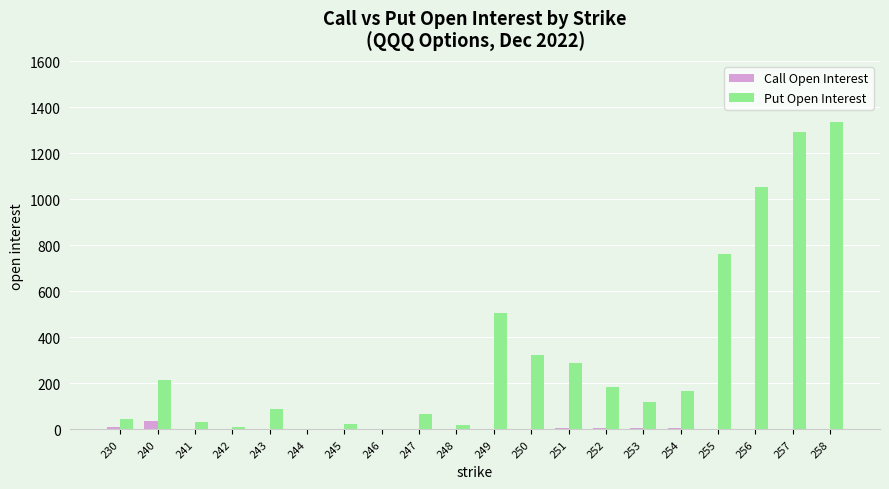

Which label corresponds to the largest value in the chart?

258